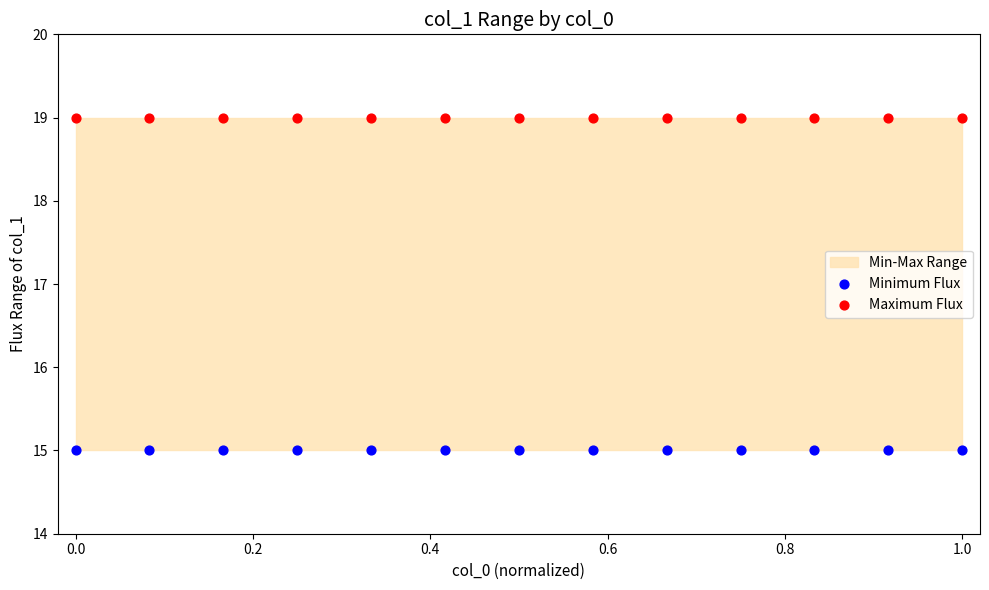

Which series reaches the maximum Y coordinate?

Maximum Flux